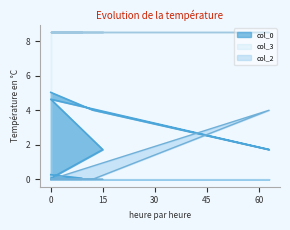

Which series has the widest spread of values?

col_0